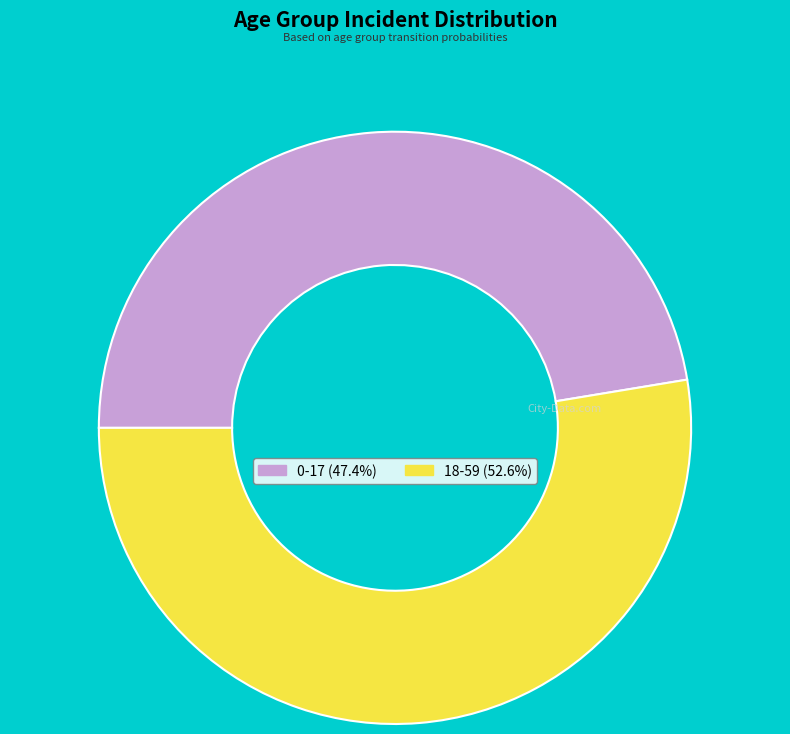

The 0-17 slice represents 40% of the pie. True or false?

False